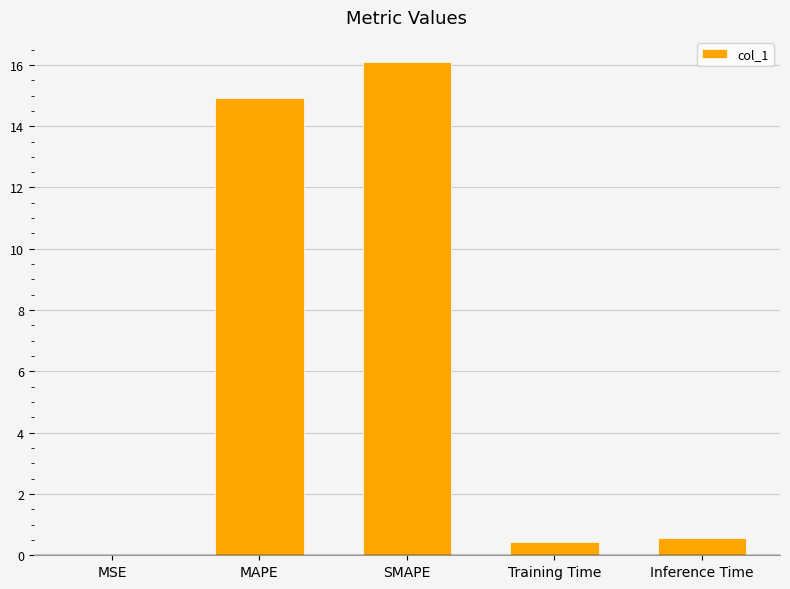

Between MSE and SMAPE, which is larger?

SMAPE